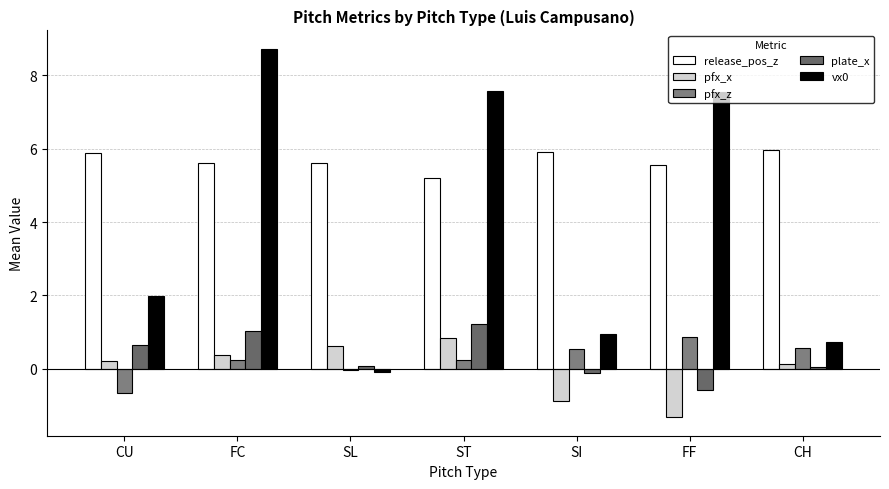

At how many categories does at least one series exceed 1?

7